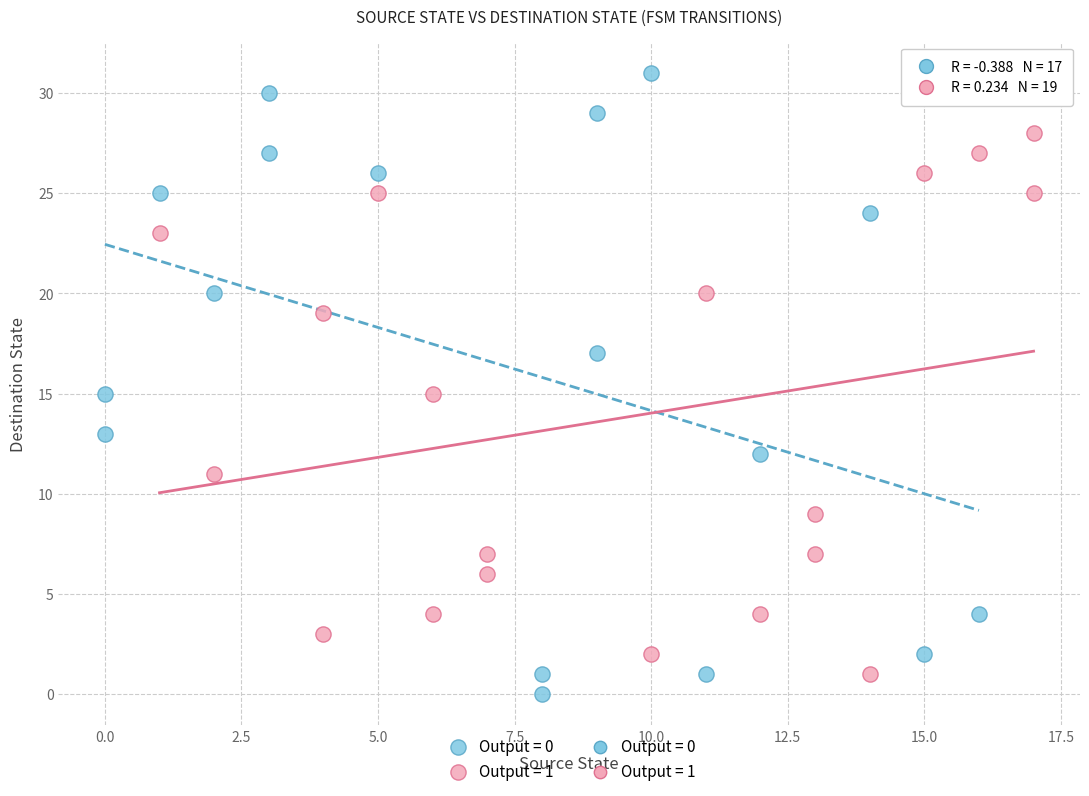

Which series reaches the maximum Y coordinate?

Output = 0